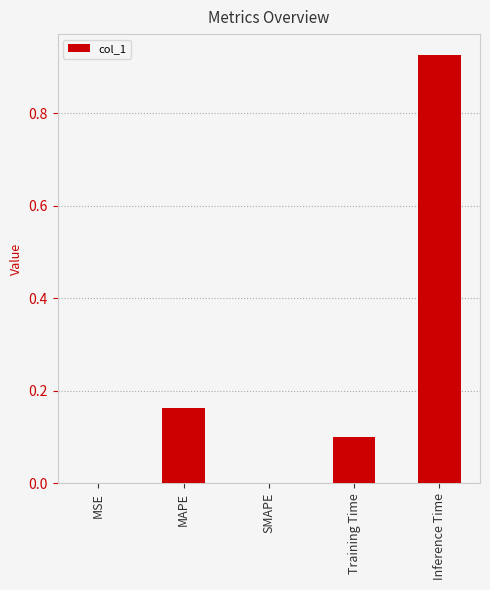

Which category has the highest value across all series?

Inference Time